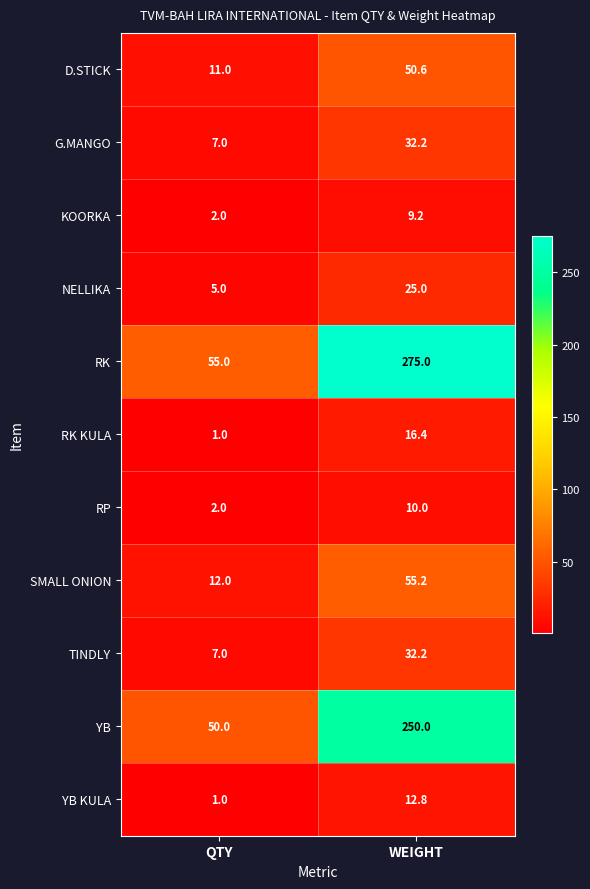

The RK KULA series shows 1.0 at QTY. True or false?

True